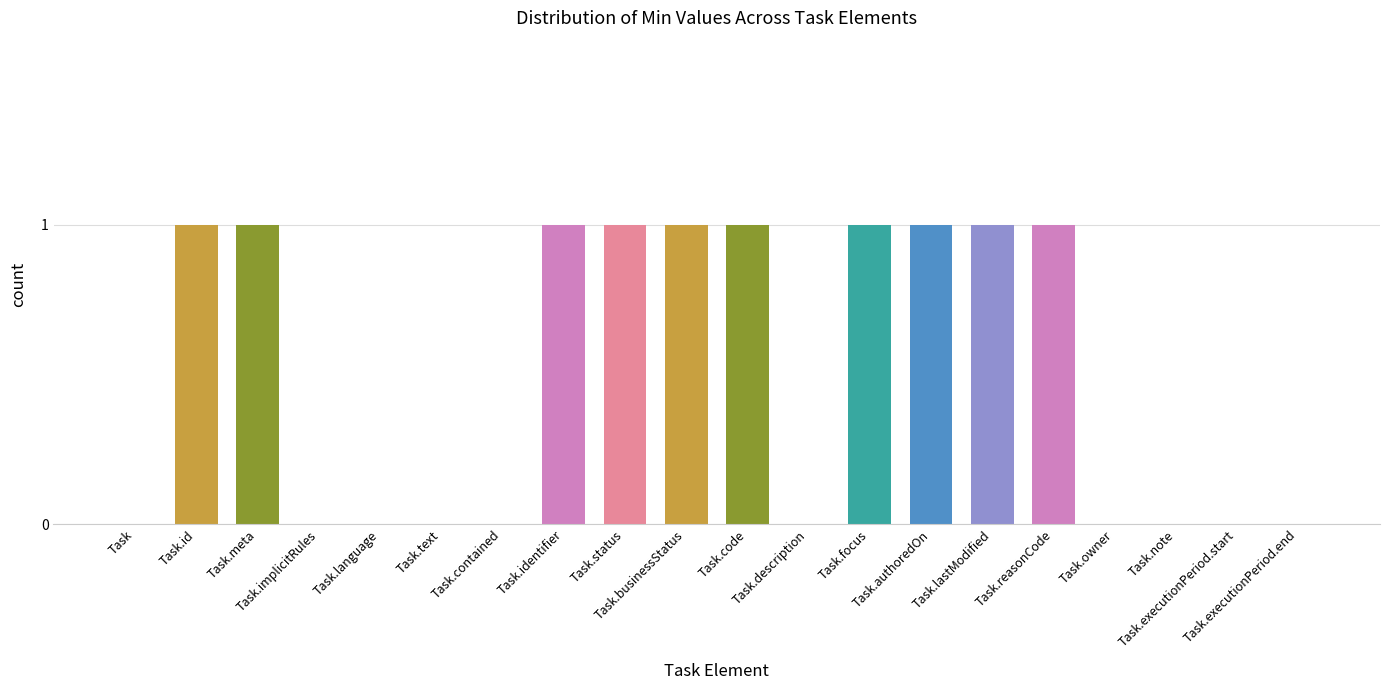

Read the value at Task.meta.

1